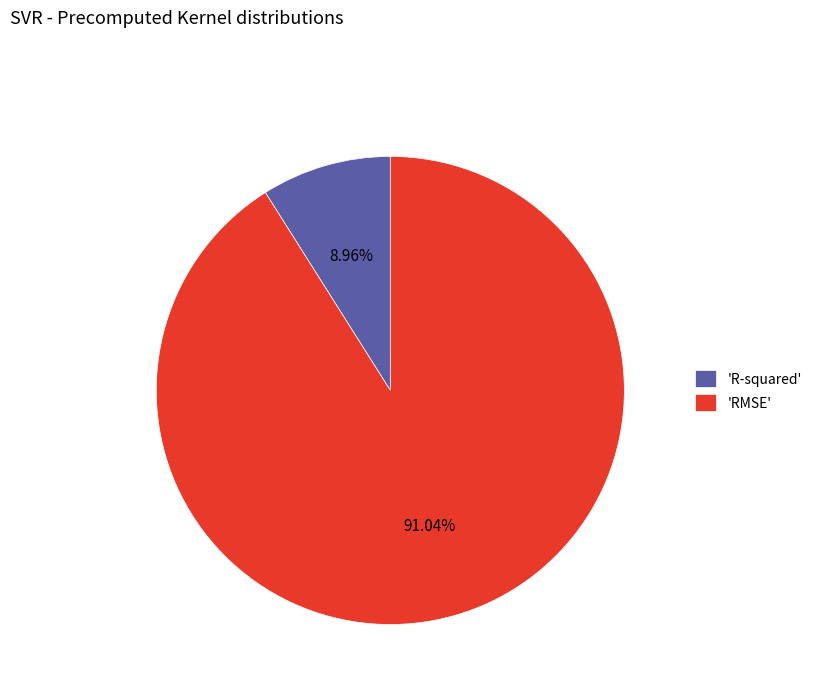

Which category has the biggest portion of the pie?

'RMSE'